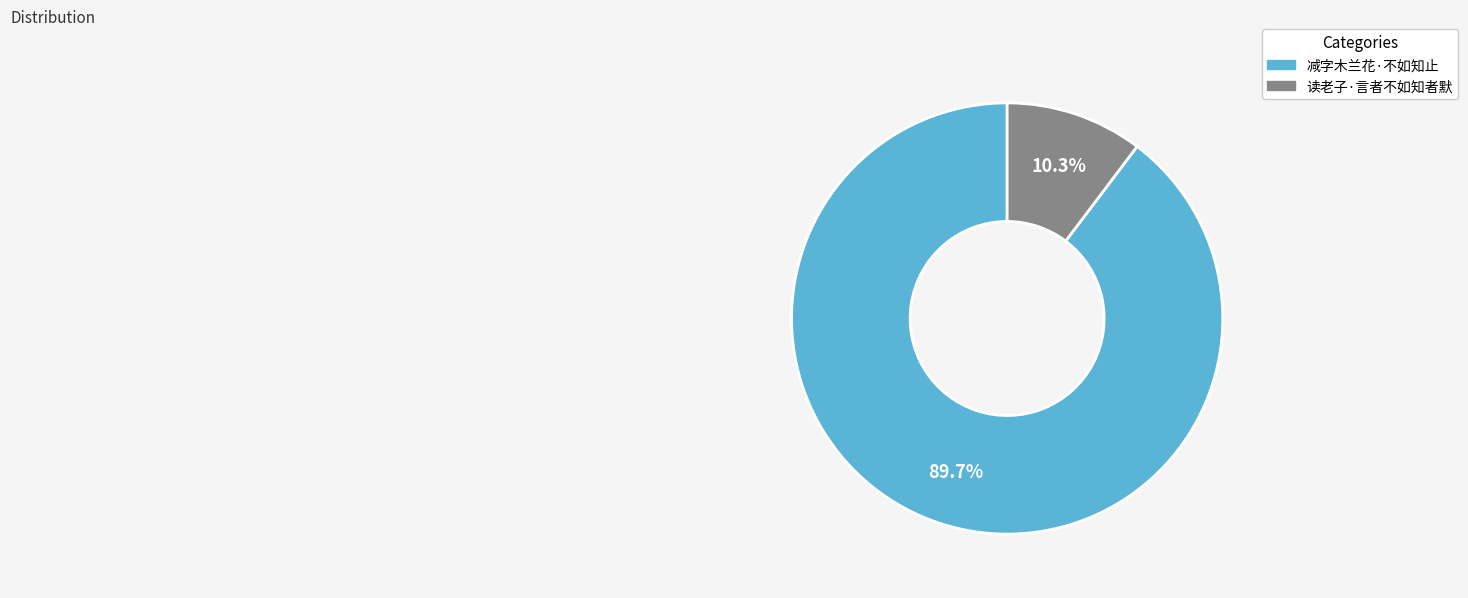

What is the total percentage of 读老子·言者不如知者默 and 减字木兰花·不如知止?

100.0%